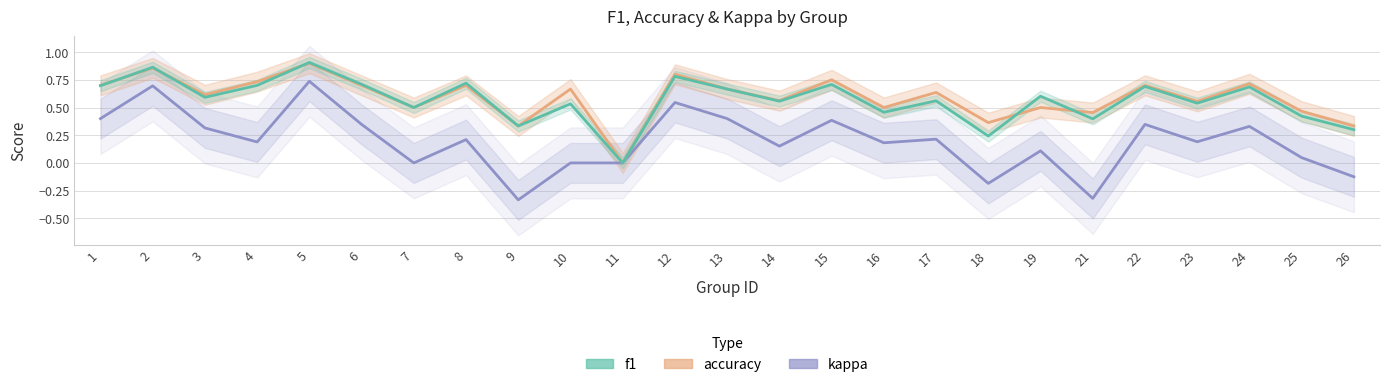

The value of kappa at 24 is 0.3. True or false?

True